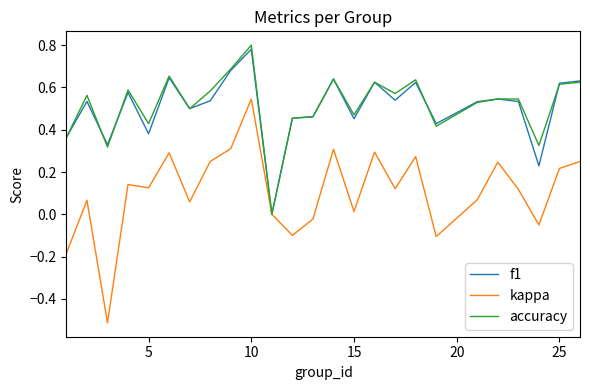

What is the smallest value displayed?

-0.5